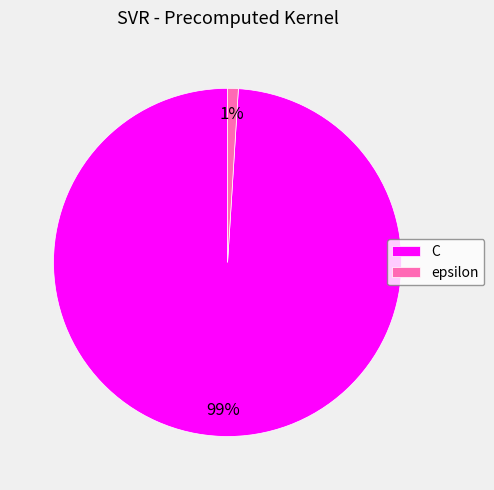

To the nearest percent, what is the combined percentage of epsilon and C?

100%